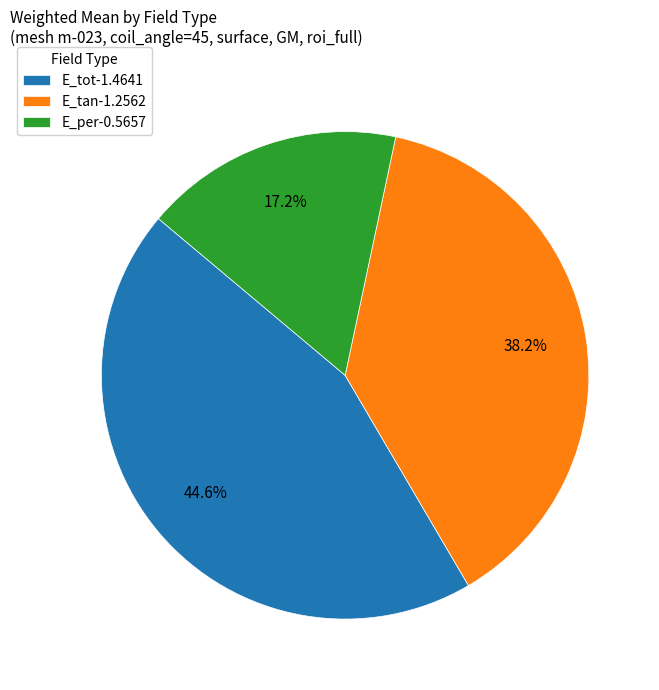

What percentage is the E_tot slice, to the nearest percent?

45%